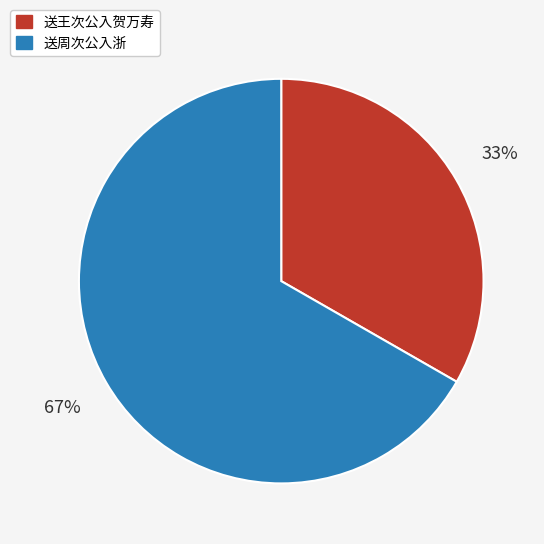

Is there any slice that represents more than half of the pie?

Yes